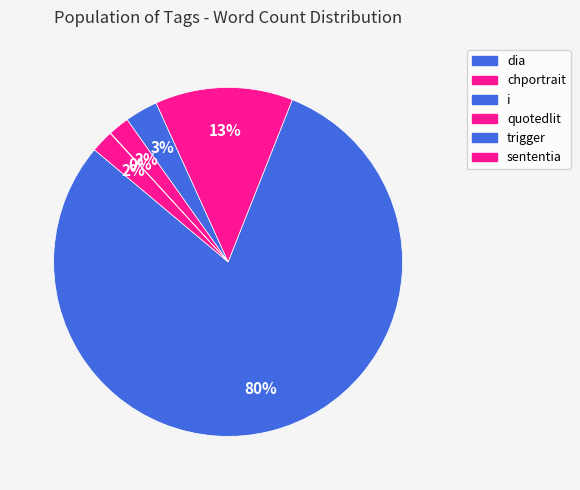

To the nearest percent, what portion does dia represent?

80%